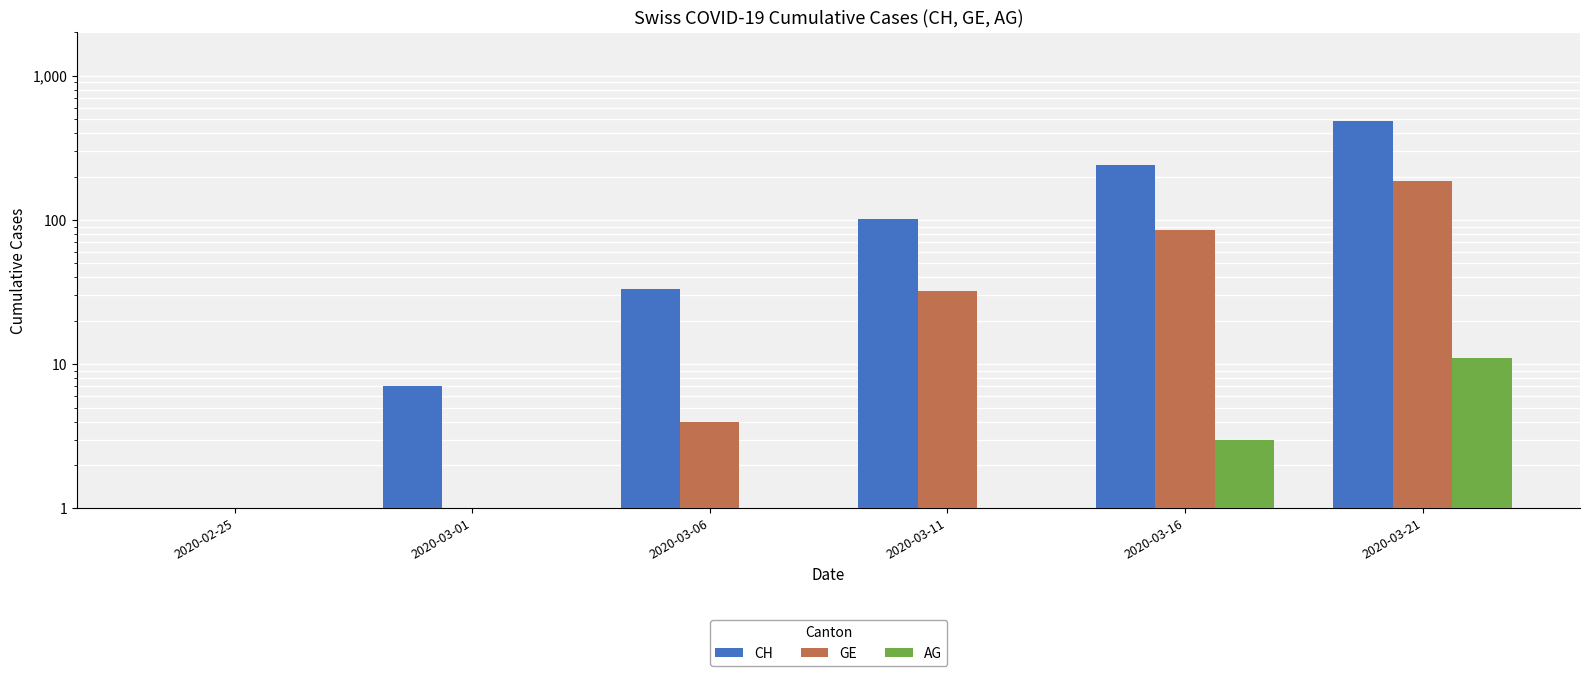

How many data points in GE are less than 32?

3